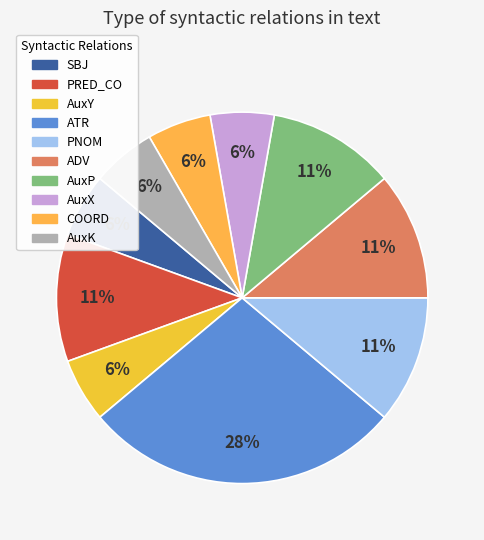

Is there any slice that represents more than half of the pie?

No